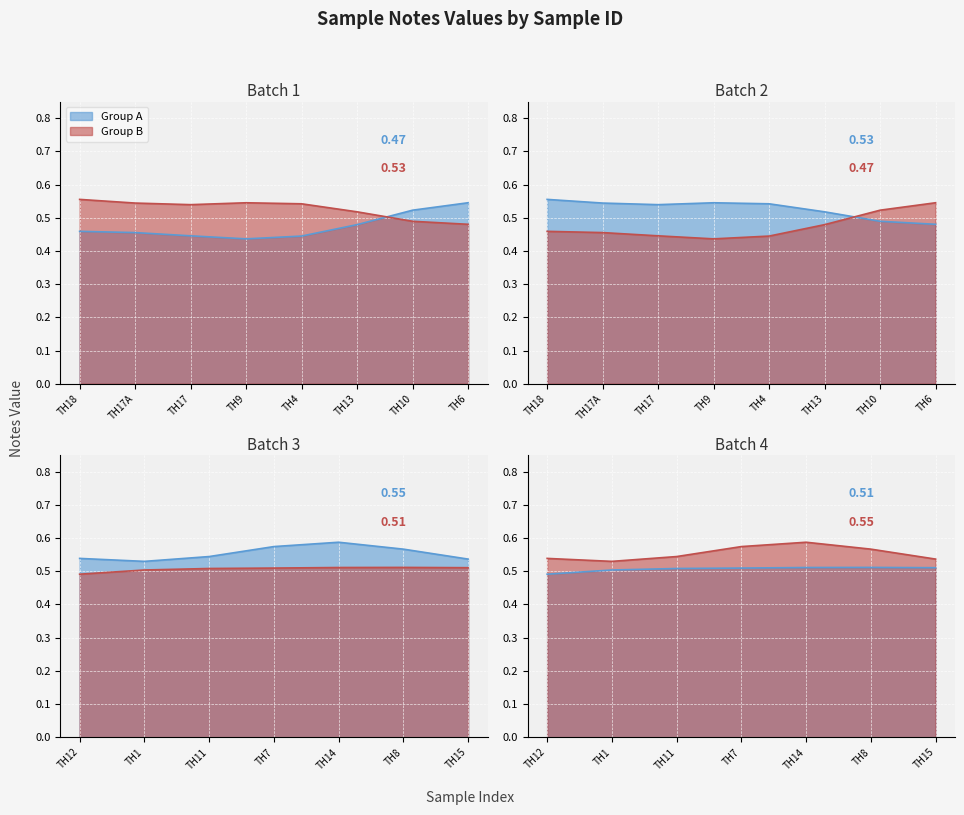

What is the average value of the Group B series?

0.5